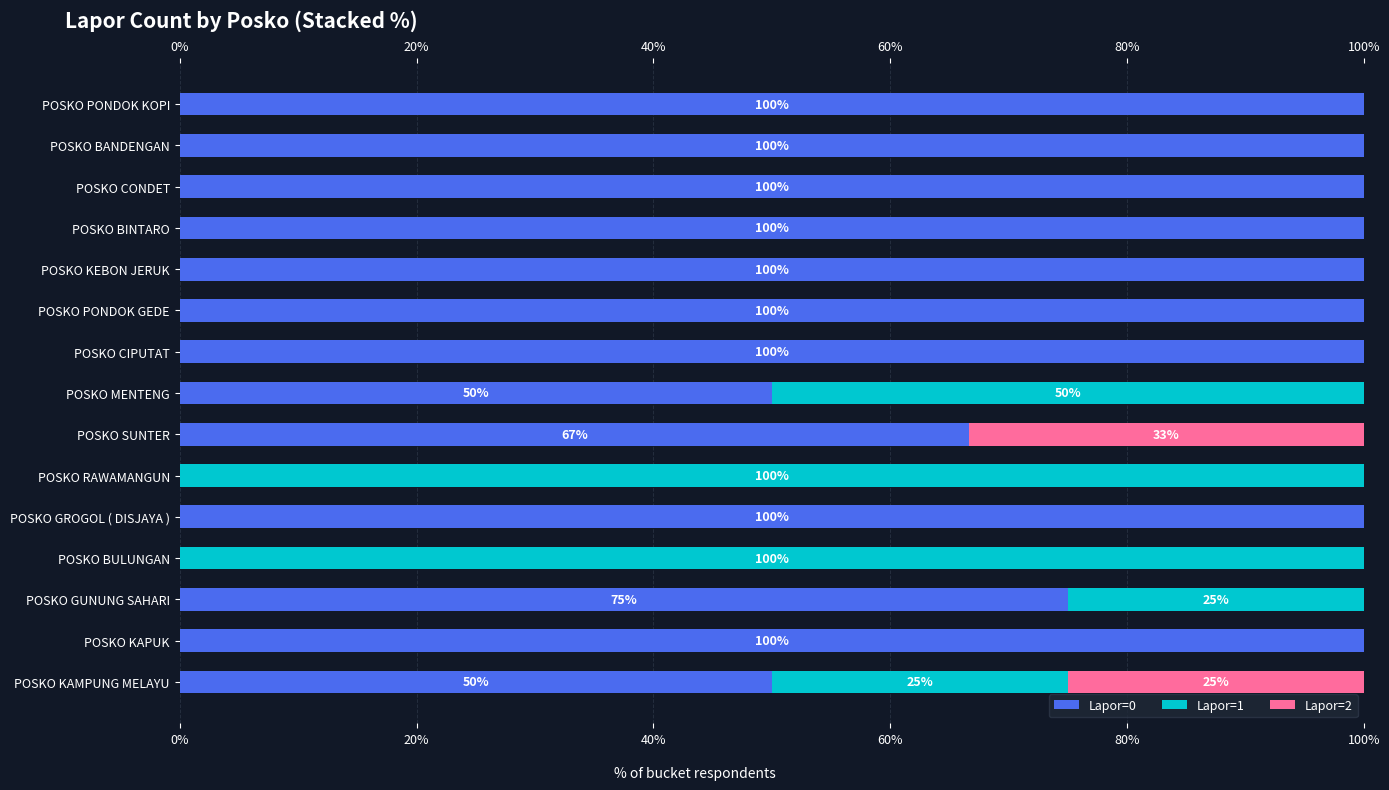

True or false: Lapor=2 has a value of 0.0 at POSKO KEBON JERUK.

True